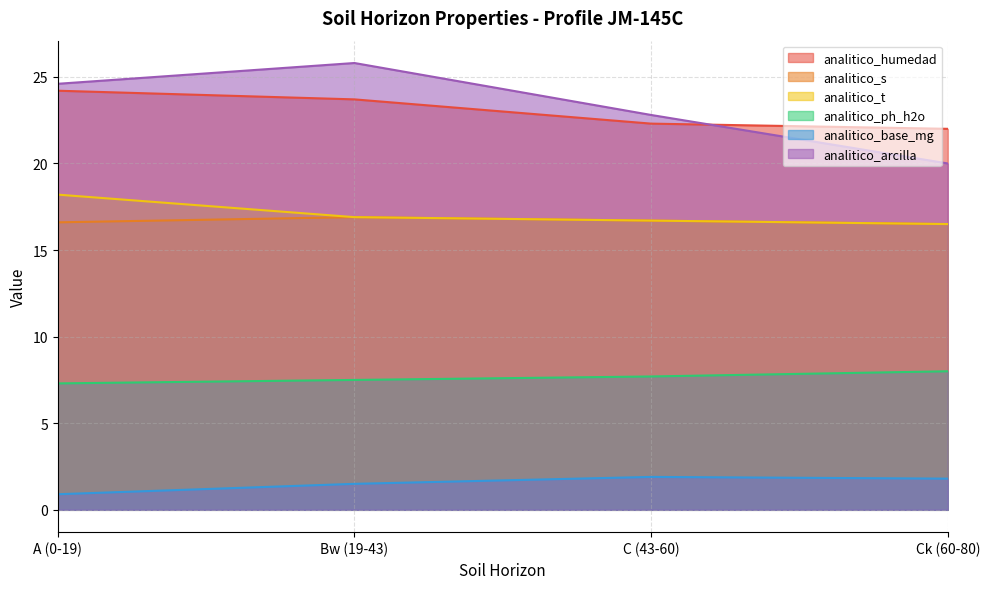

What is the sum of the analitico_ph_h2o values at A (0-19) and Ck (60-80)?

15.3